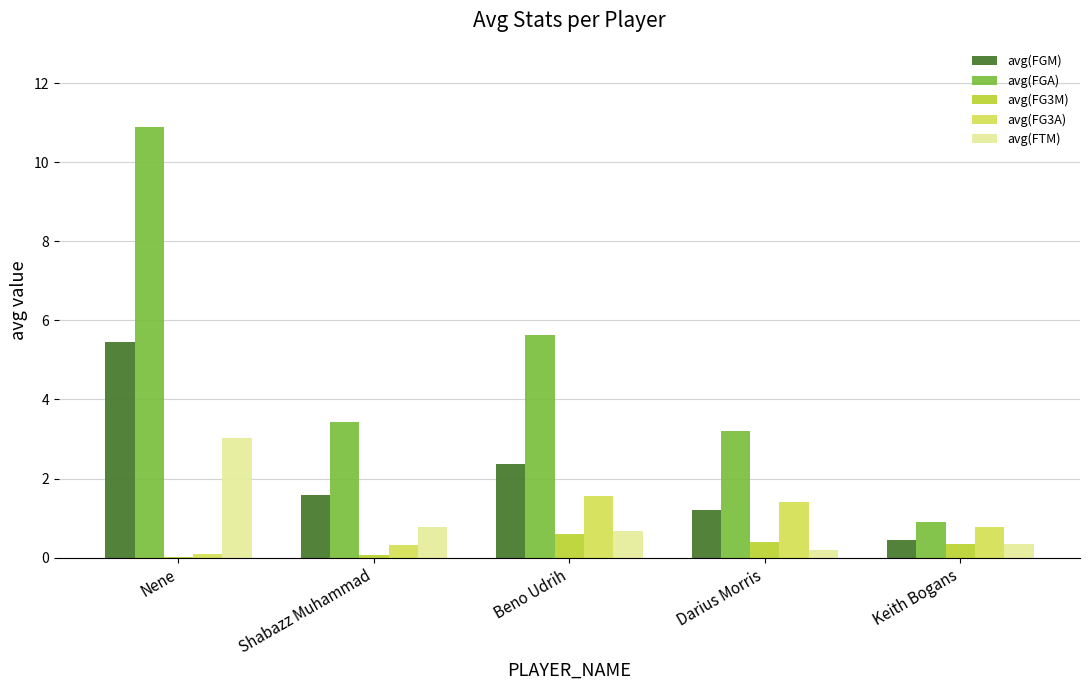

Which series changed the most between Shabazz Muhammad and Beno Udrih?

avg(FGA)